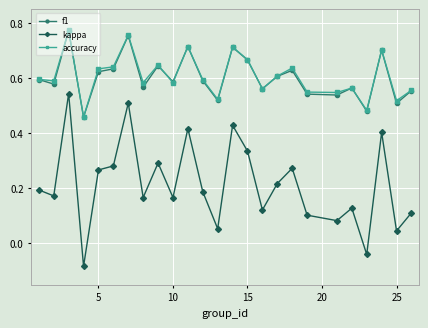

True or false: accuracy has more than 1 points higher than both neighbors.

True